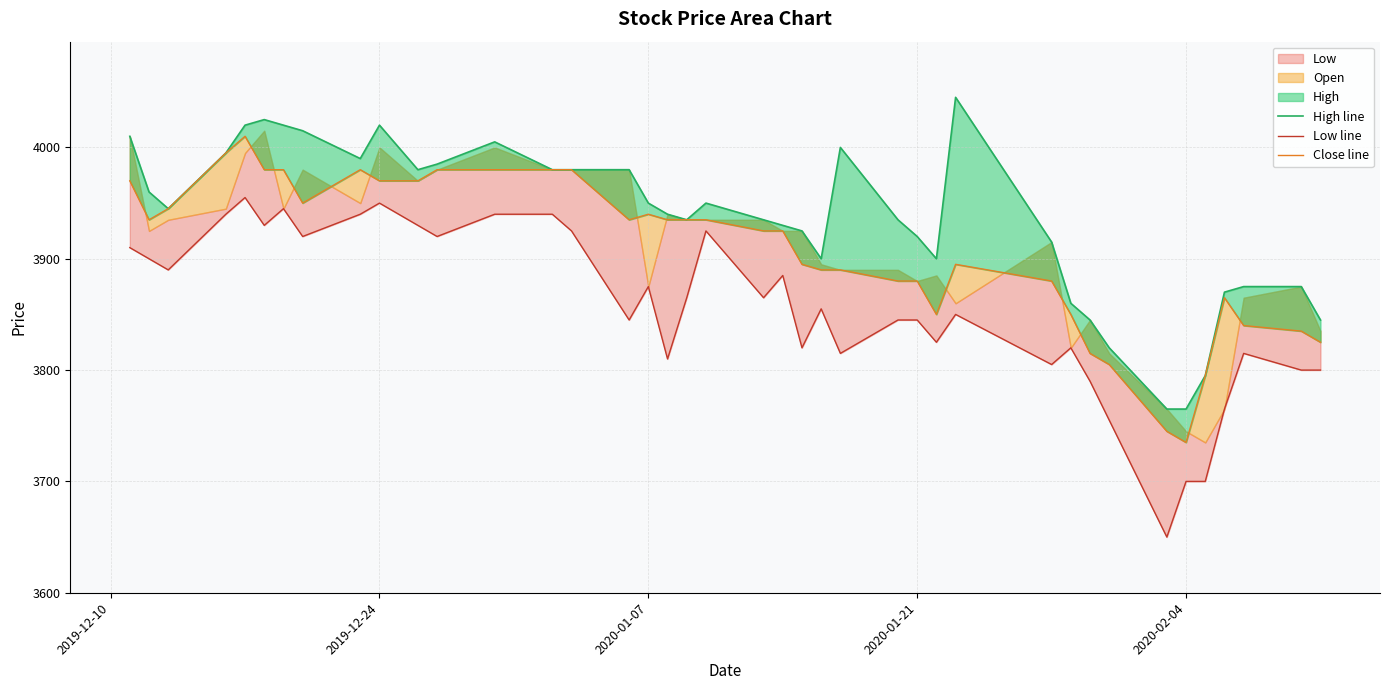

How many lines are shown in the chart?

3